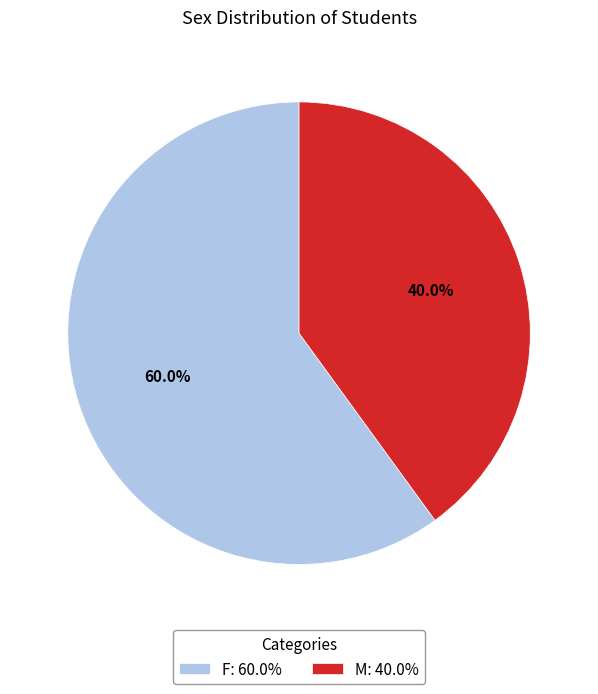

Is it true that M is 47% of the pie?

False